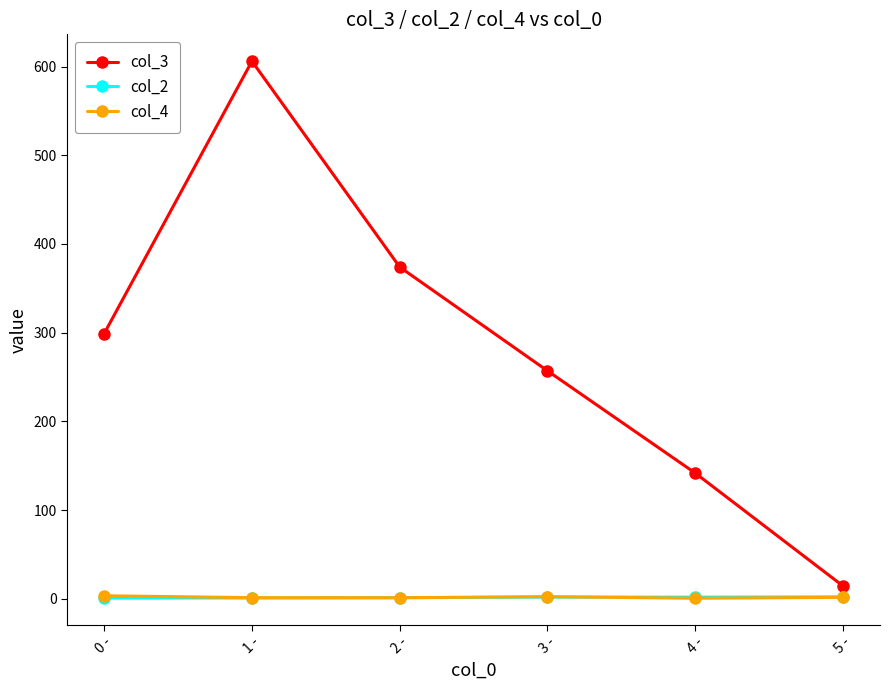

Which series has the widest spread of values?

col_3